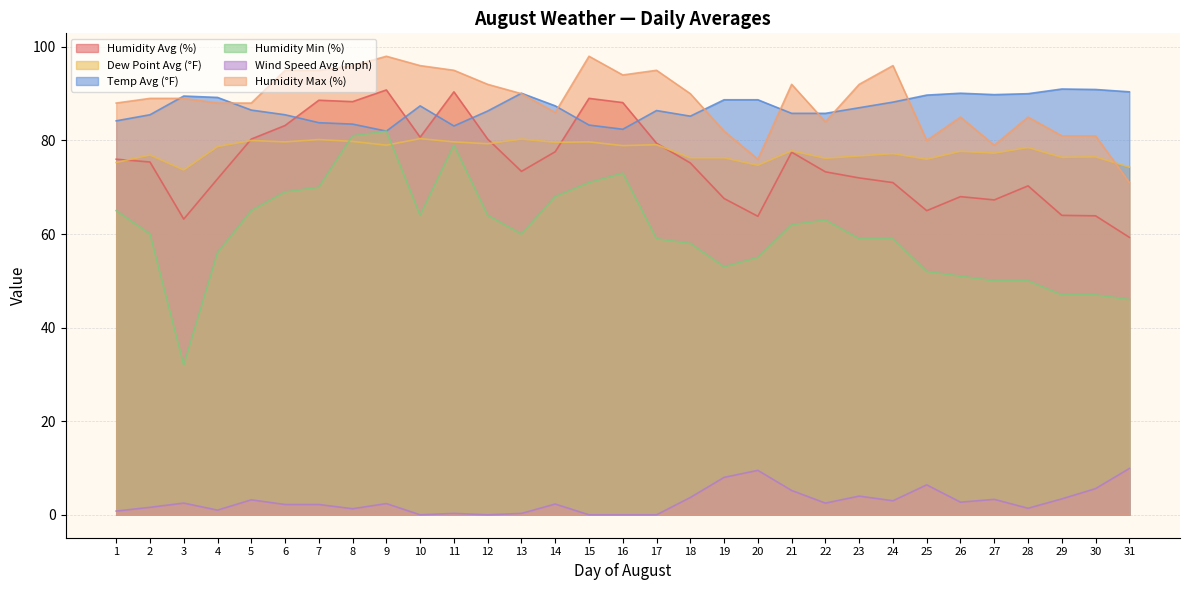

The value of Dew Point Avg (°F) at 22 is 27.9. True or false?

False